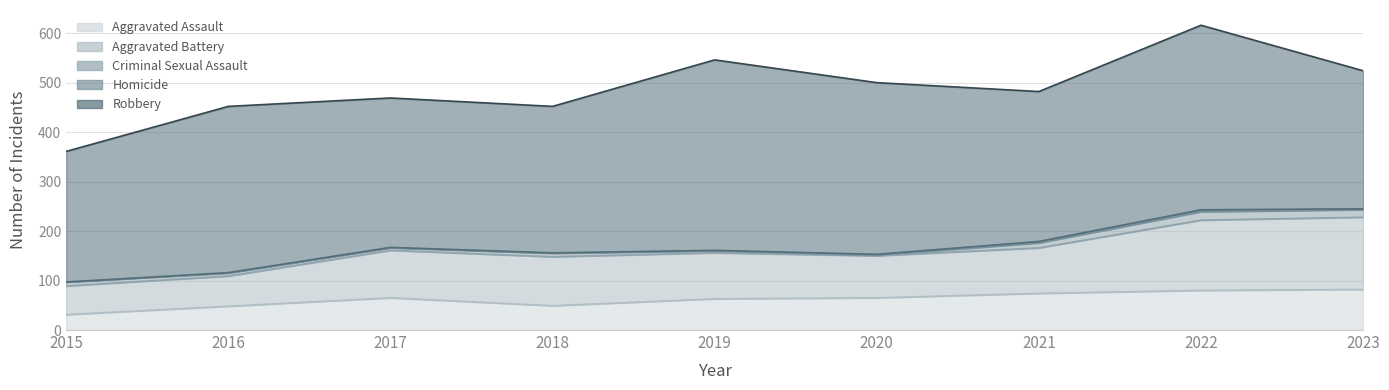

At which category does the chart reach its minimum across all series?

2015